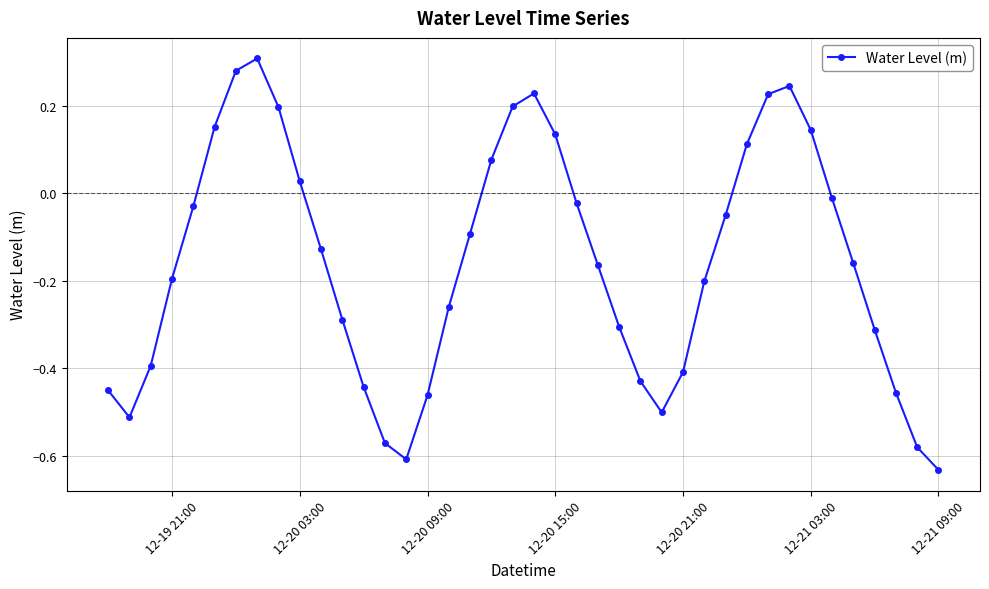

How many points are lower than both their immediate neighbors (excluding endpoints)?

3